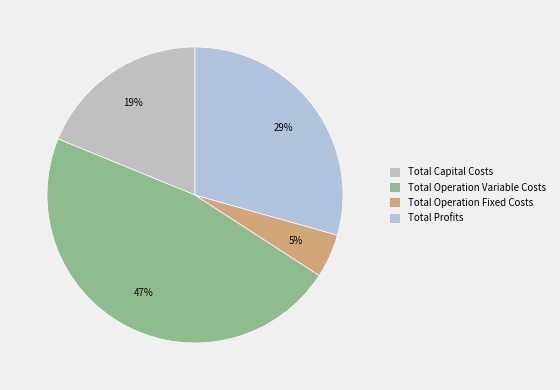

Rank the categories by value from lowest to highest.

Total Operation Fixed Costs, Total Capital Costs, Total Profits, Total Operation Variable Costs